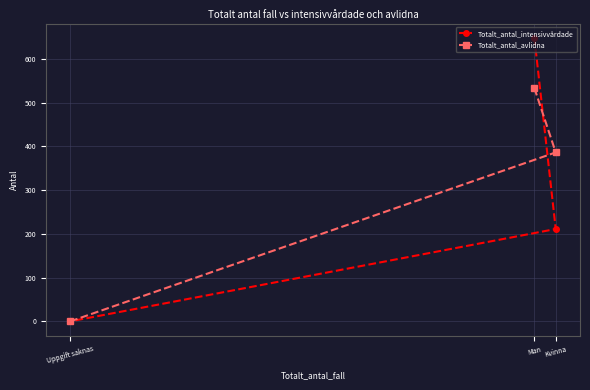

What is the difference between the maximum and minimum values in the Totalt_antal_intensivvårdade series?

648